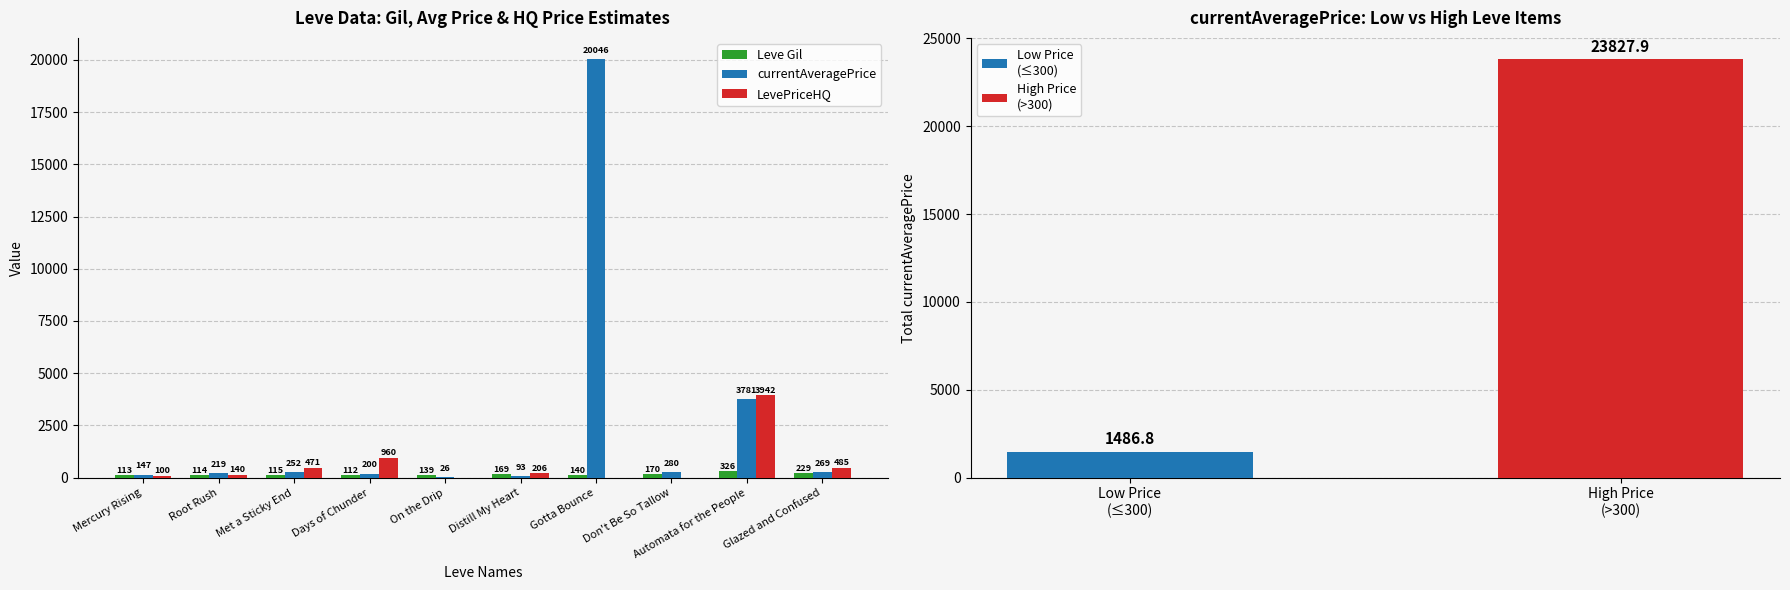

Is the value of Leve Gil at Mercury Rising greater than the value of LevePriceHQ at Don't Be So Tallow?

Yes